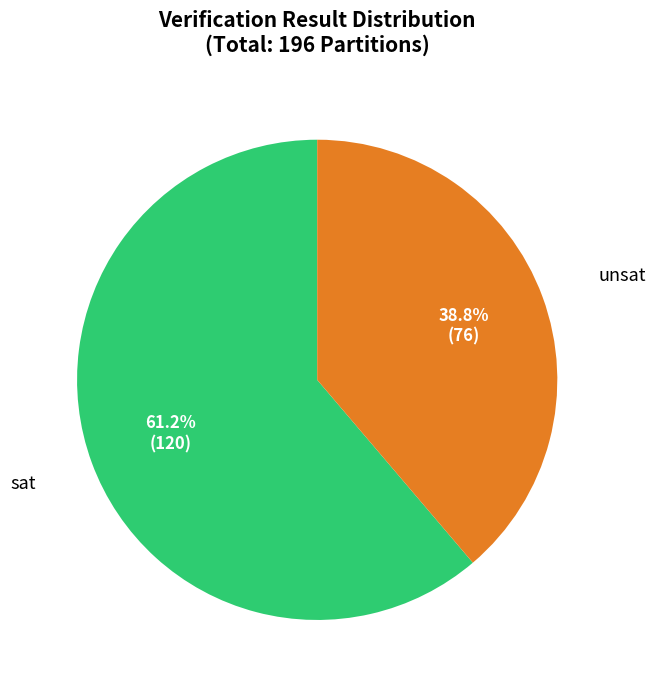

Is there a majority slice in this chart?

Yes